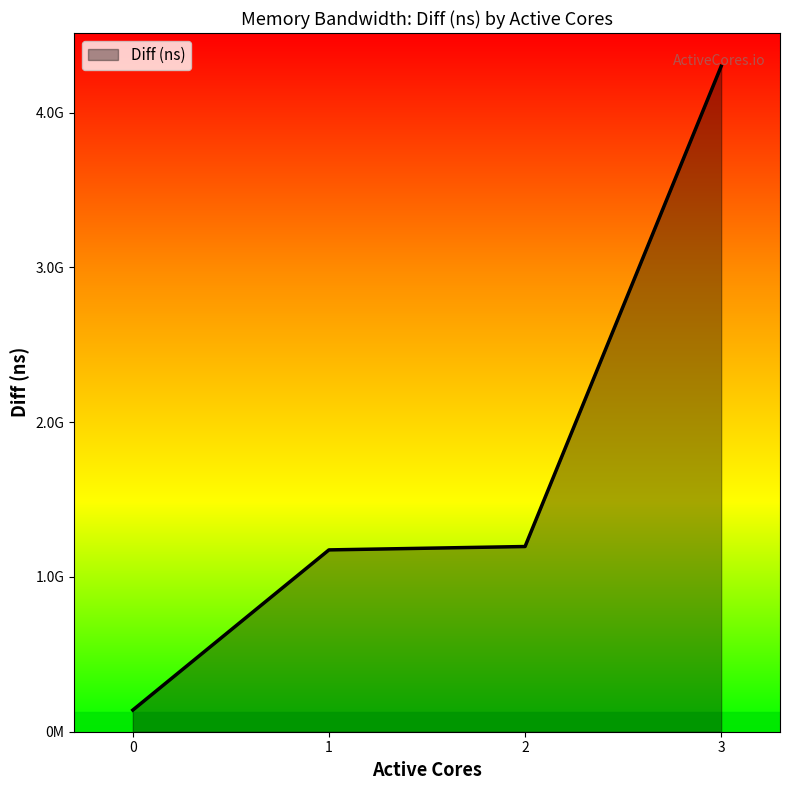

What is the sum of the values at 0 and 3?

4439634187